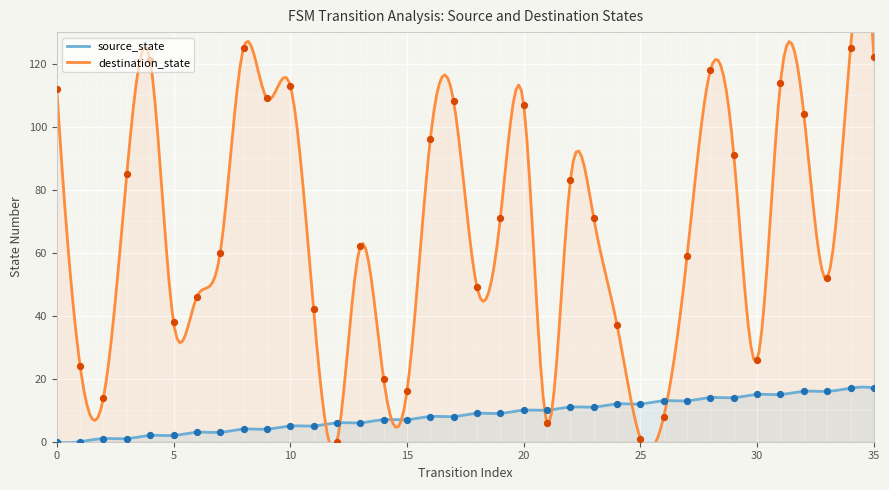

At which category is the sum across all series the highest?

34